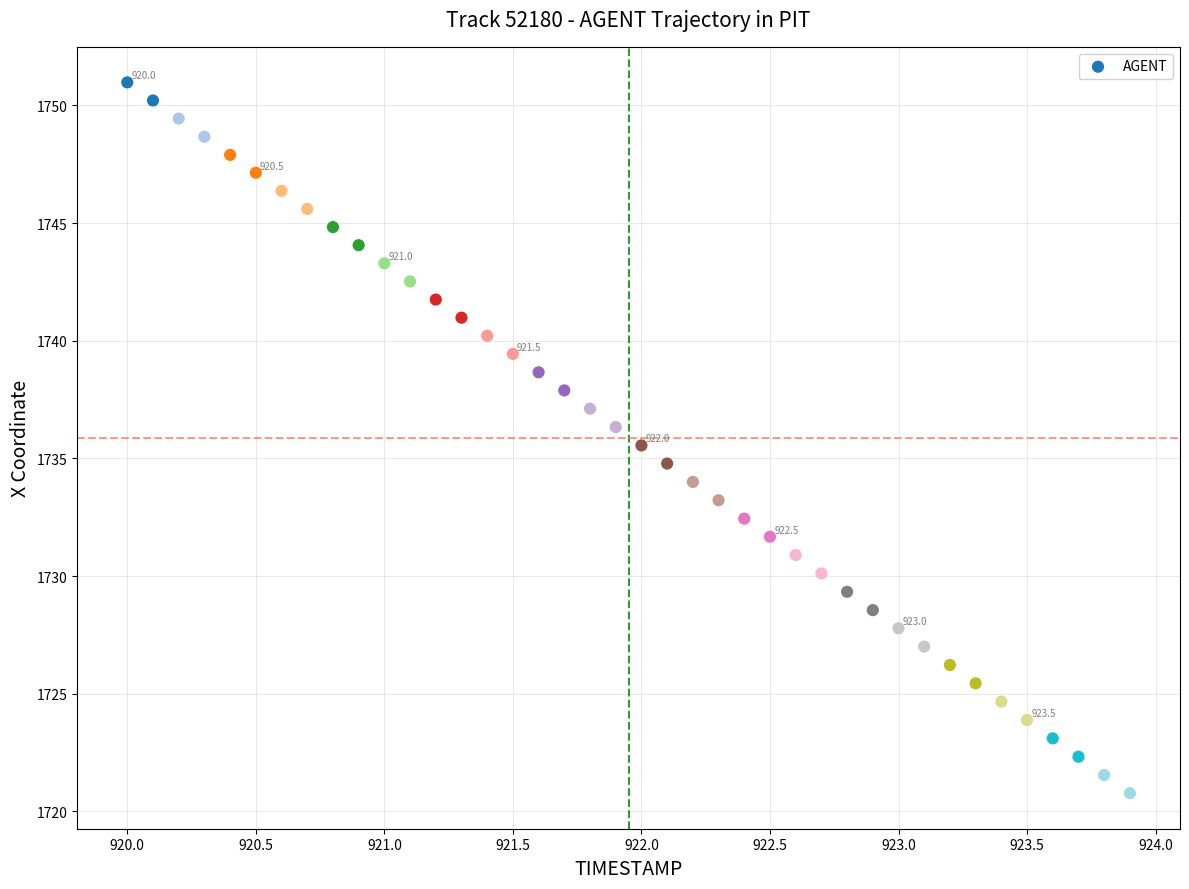

What is the range of X values (max minus min)?

3.9